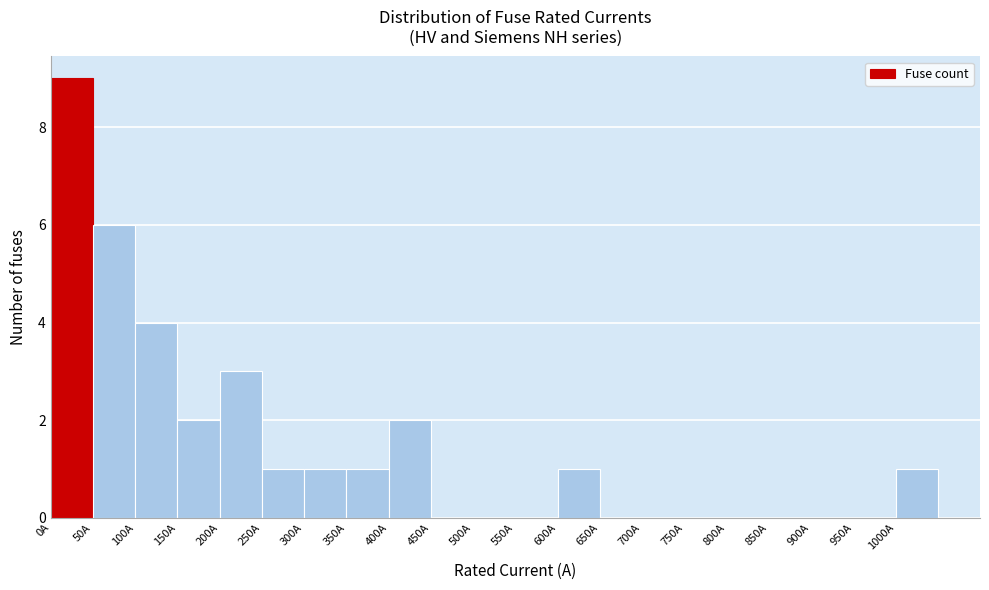

Over which range of the x-axis is the bar tallest?

0 to 50